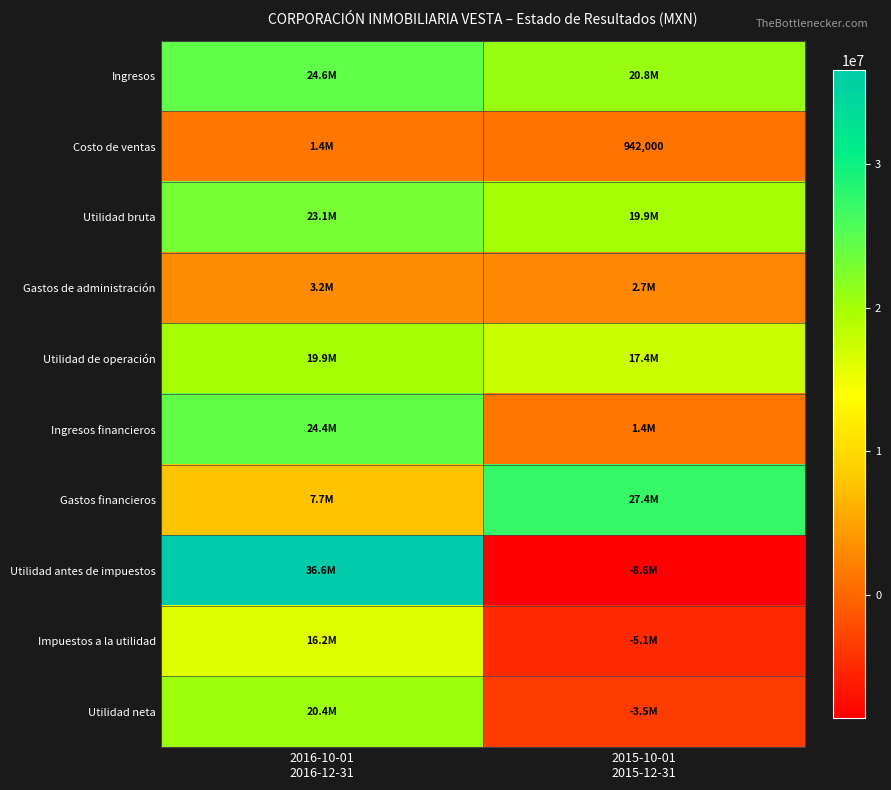

At which category does the chart reach its minimum across all series?

2015-10-01
2015-12-31